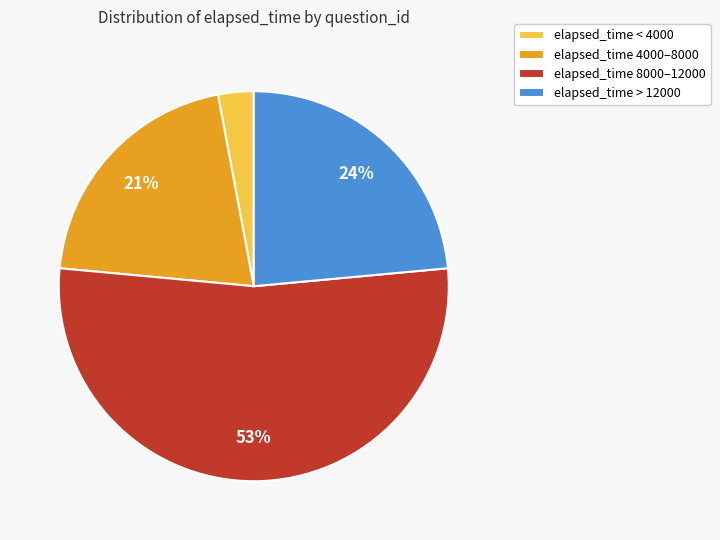

To the nearest percent, what percentage of the pie is elapsed_time 4000–8000?

21%